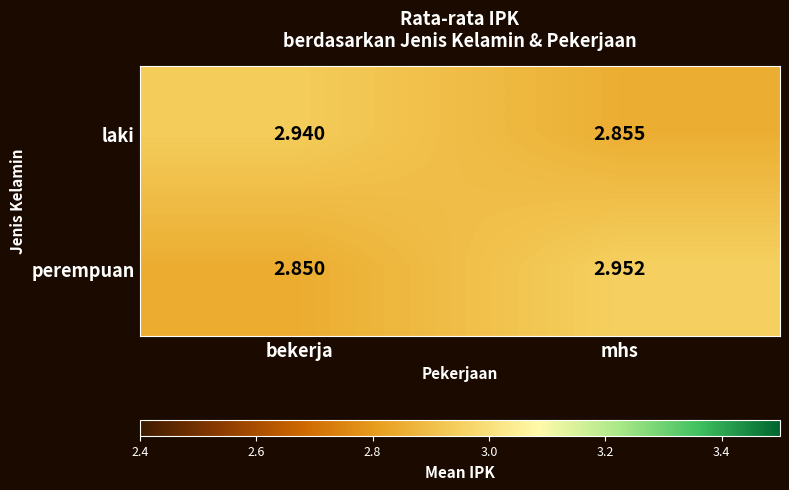

Which series has the widest spread of values?

perempuan